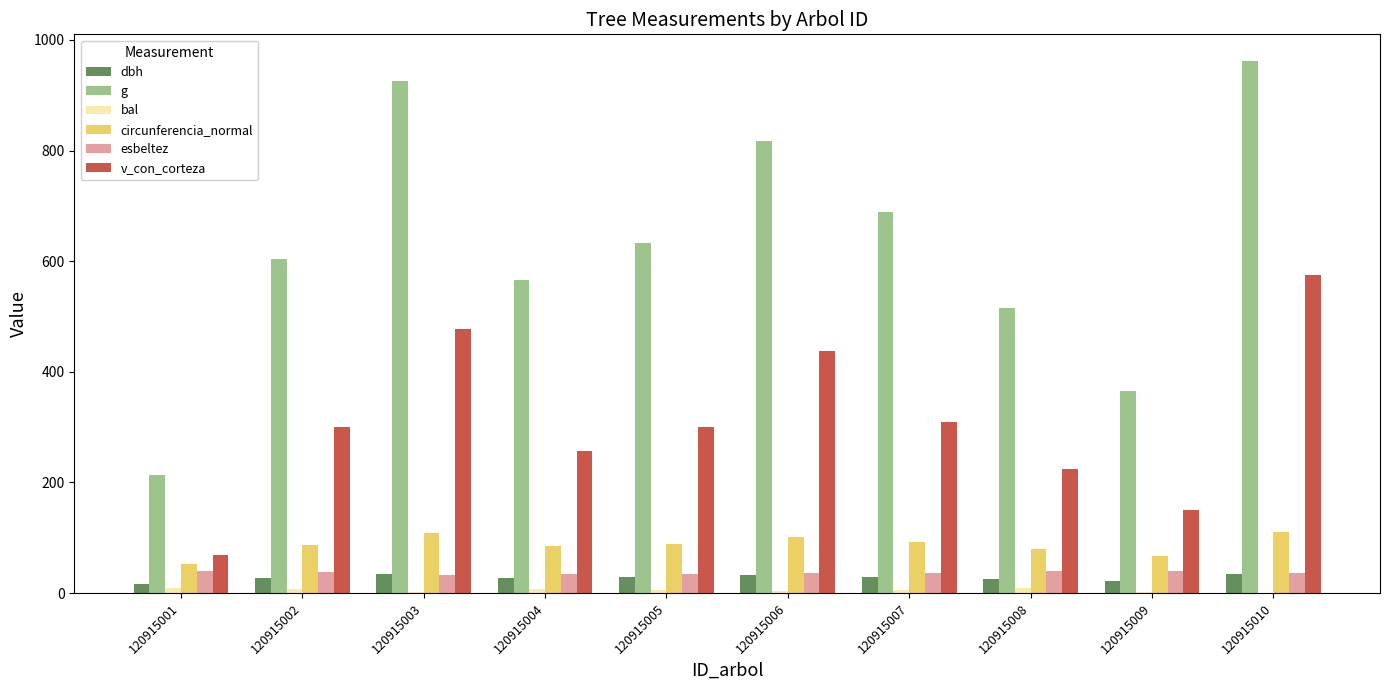

The esbeltez series shows 35.5 at 120915007. True or false?

True